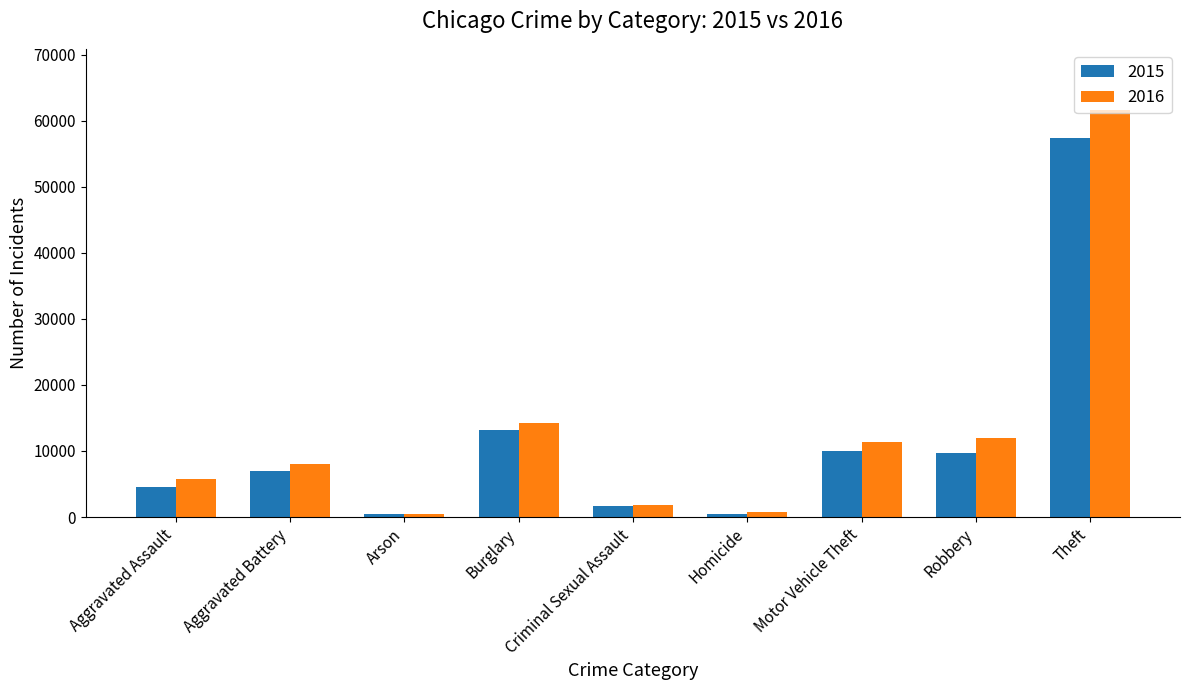

List the series in order of their peak value, lowest first.

2015, 2016